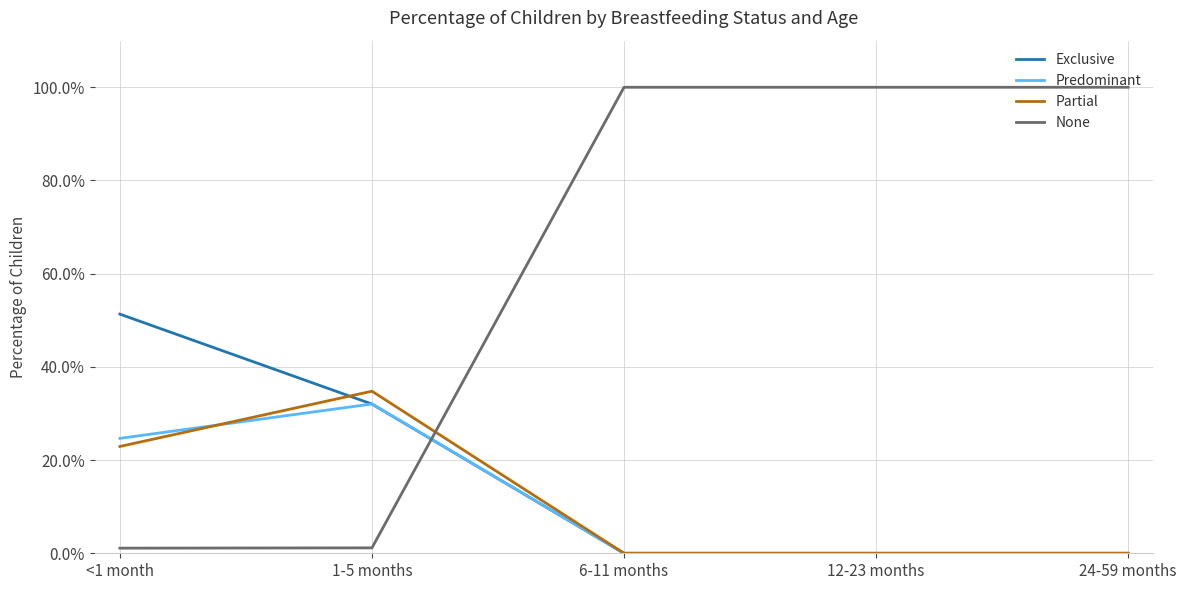

What value does the Predominant series have at <1 month?

0.2